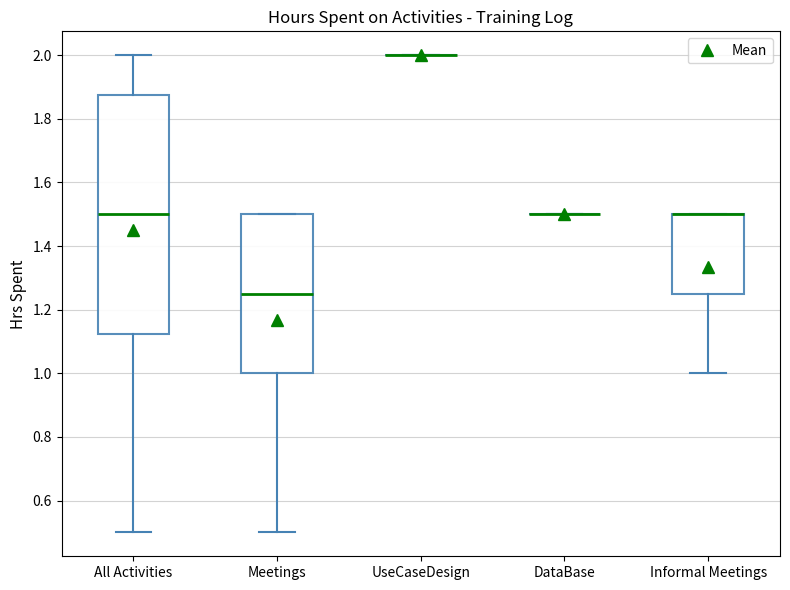

Comparing the boxes themselves (not the whiskers), which one is the tallest?

All Activities